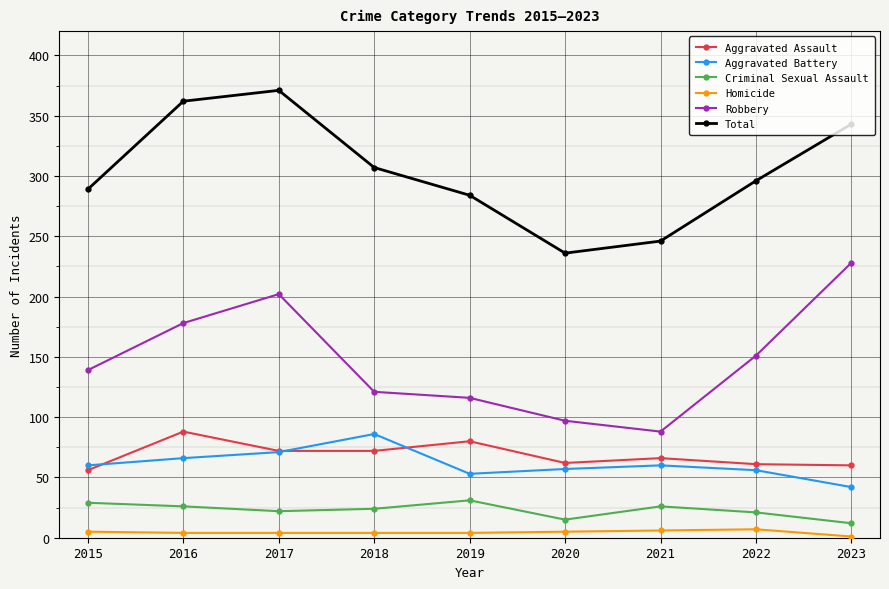

True or false: Robbery has a value of 162 at 2018.

False